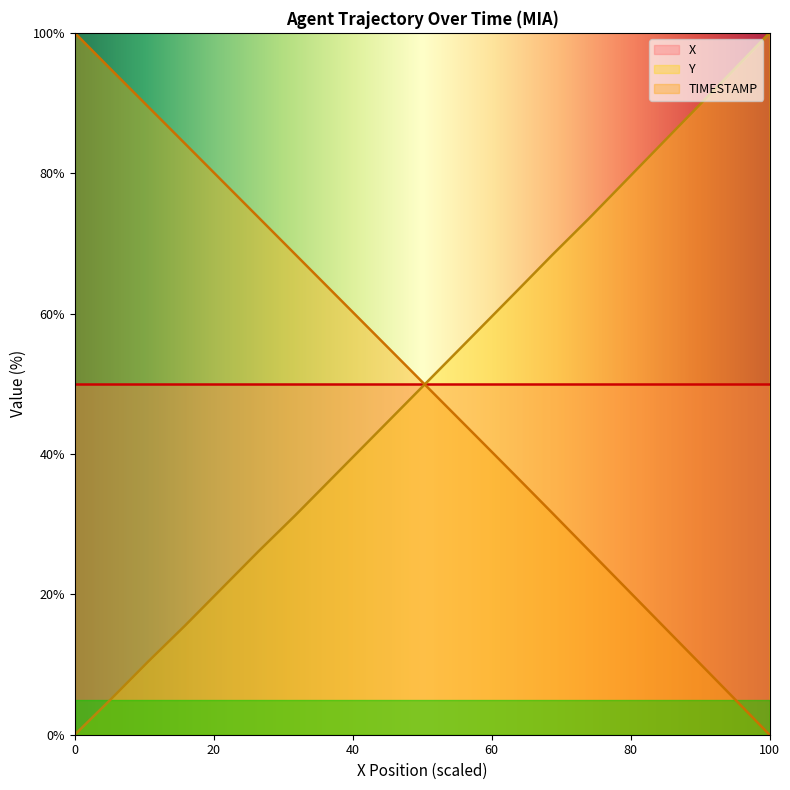

What is the total value across all series at 100?

150.0